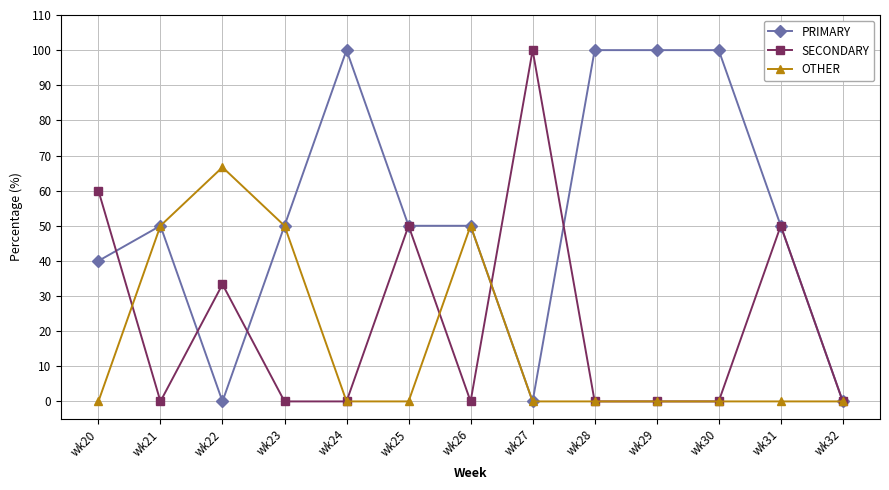

The PRIMARY series shows 0.0 at wk27. True or false?

True